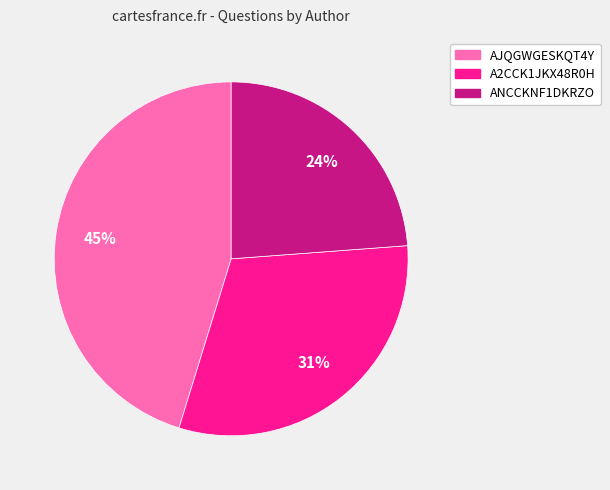

Rank the categories by value from lowest to highest.

ANCCKNF1DKRZO, A2CCK1JKX48R0H, AJQGWGESKQT4Y